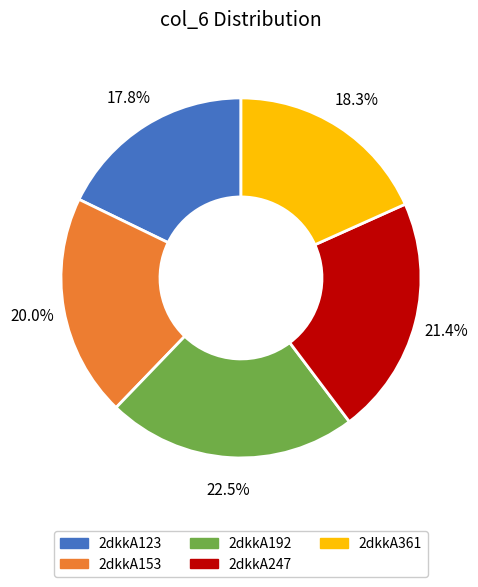

What is the largest slice in the pie chart?

2dkkA192